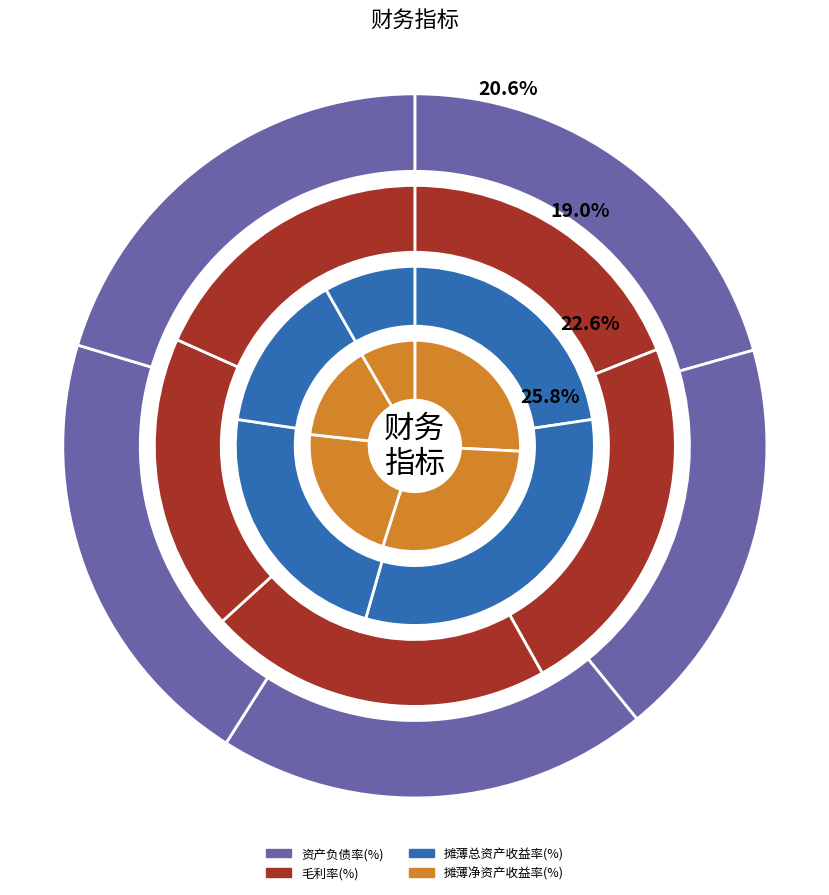

Between 2015年 and 2019年, which series saw the biggest shift?

摊薄净资产收益率(%)